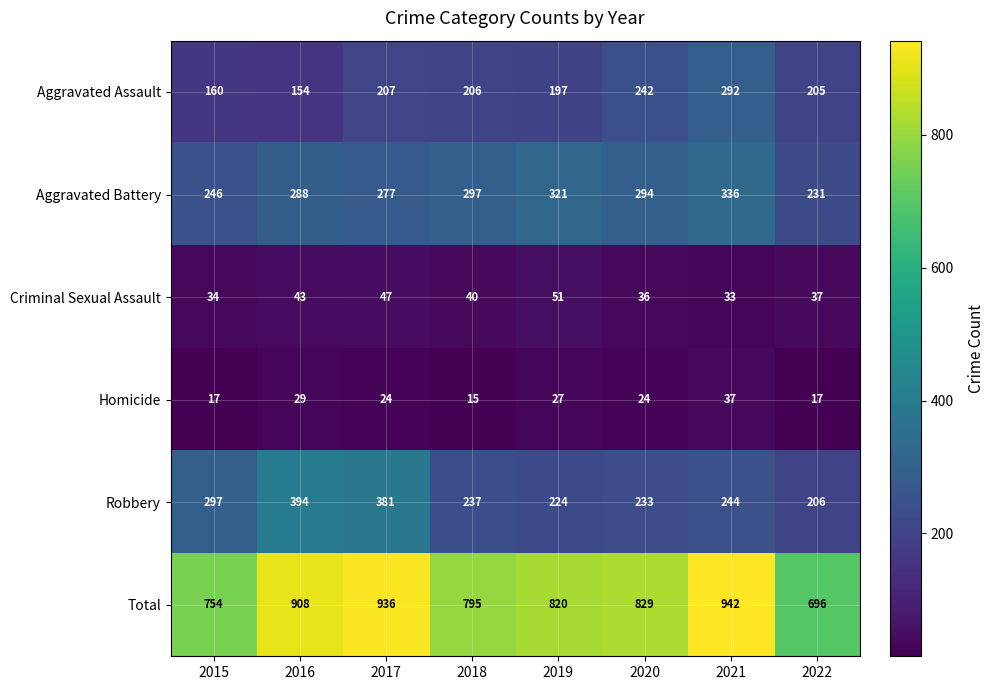

What is the difference between the Total values at 2018 and 2017?

141